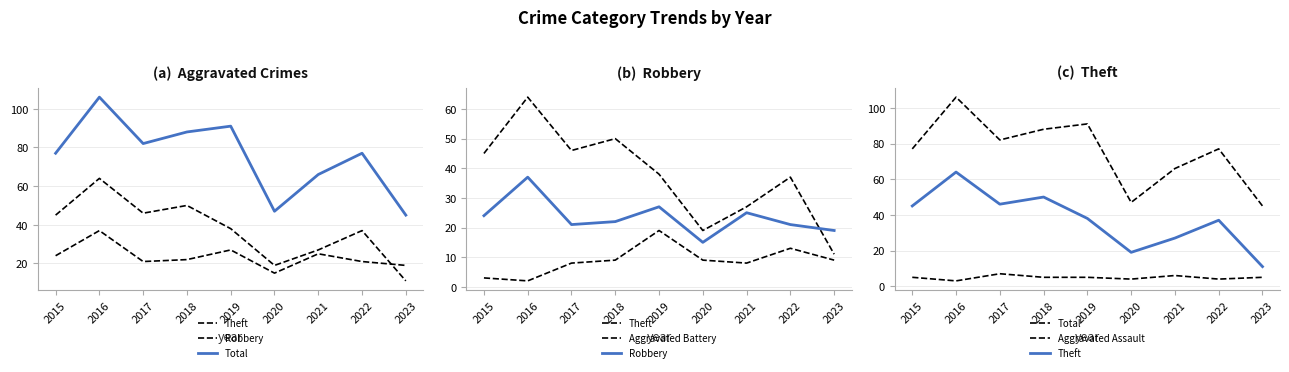

Reading left to right, transcribe all the data shown in this chart.

Theft: 45	64	46	50	38	19	27	37	11
Robbery: 24	37	21	22	27	15	25	21	19
Total: 77	106	82	88	91	47	66	77	45
Aggravated Battery: 3	2	8	9	19	9	8	13	9
Aggravated Assault: 5	3	7	5	5	4	6	4	5